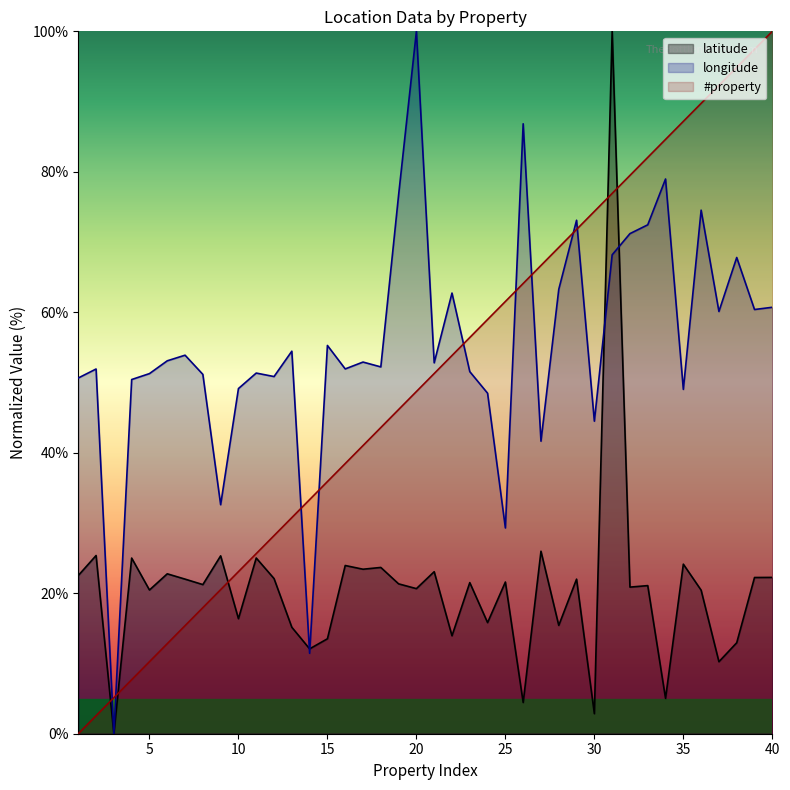

The #property series shows 116.2 at 35. True or false?

False